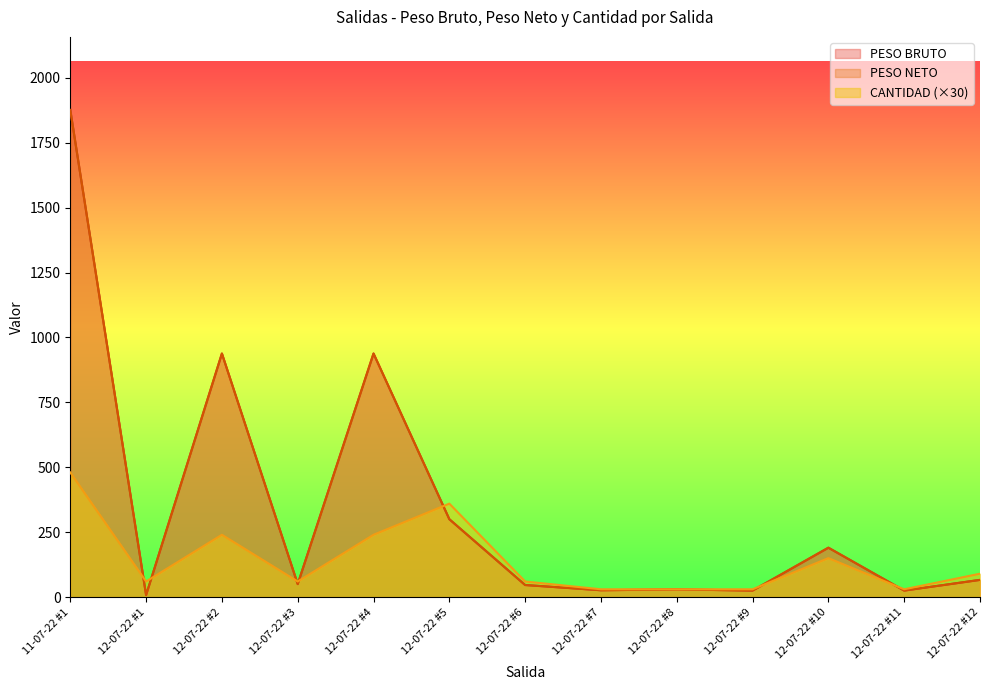

How many interior local valleys does the PESO BRUTO series have?

5